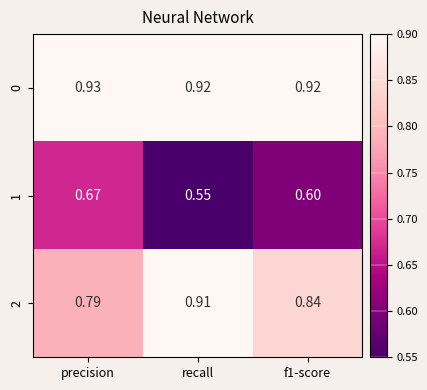

At which category does the chart reach its peak across all series?

precision